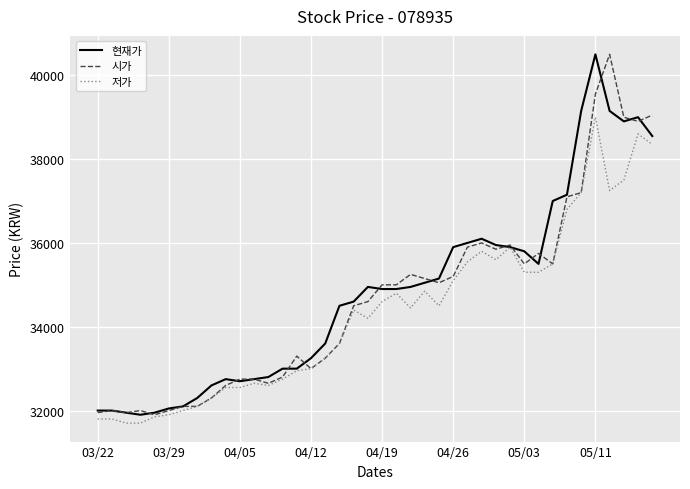

Reading left to right, extract all data points from this chart.

현재가: 32000	32000	31950	31900	31950	32050	32100	32300	32600	32750	32700	32750	32800	33000	33000	33250	33600	34500	34600	34950	34900	34900	34950	35050	35150	35900	36000	36100	35950	35900	35800	35500	37000	37150	39150	40500	39150	38900	39000	38550
시가: 31950	32000	31950	32000	31900	32000	32100	32100	32300	32600	32750	32750	32650	32800	33300	33000	33250	33600	34500	34600	35000	35000	35250	35150	35050	35200	35900	36000	35850	35950	35500	35750	35500	37100	37200	39550	40500	39000	38900	39050
저가: 31800	31800	31700	31700	31850	31900	32000	32100	32300	32550	32550	32650	32600	32750	32950	33000	33250	33600	34400	34200	34600	34800	34450	34850	34500	35100	35550	35800	35600	35900	35300	35300	35500	36800	37200	39000	37250	37500	38600	38350